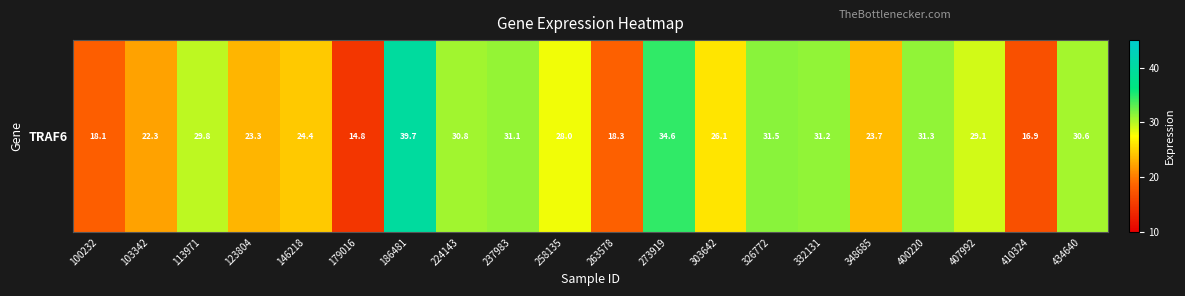

What is the minimum value shown in the chart?

14.8